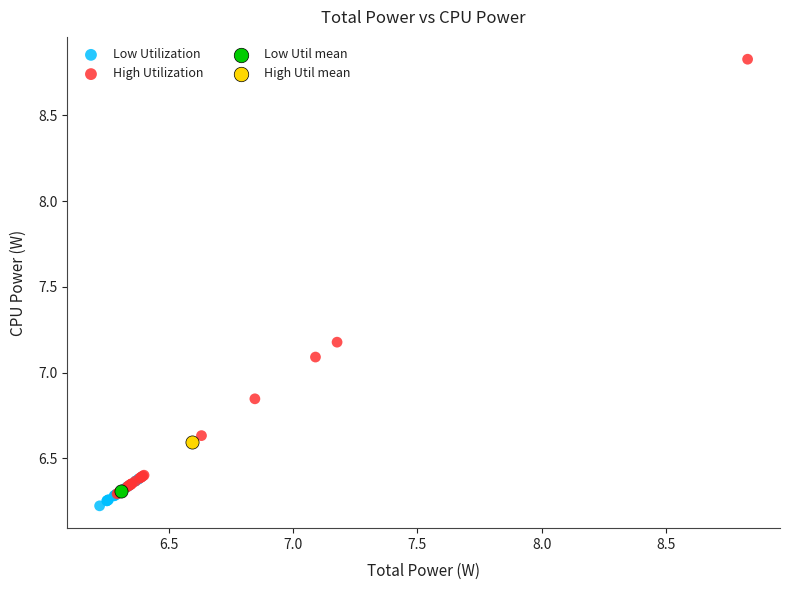

Which series reaches the maximum Y coordinate?

High Utilization